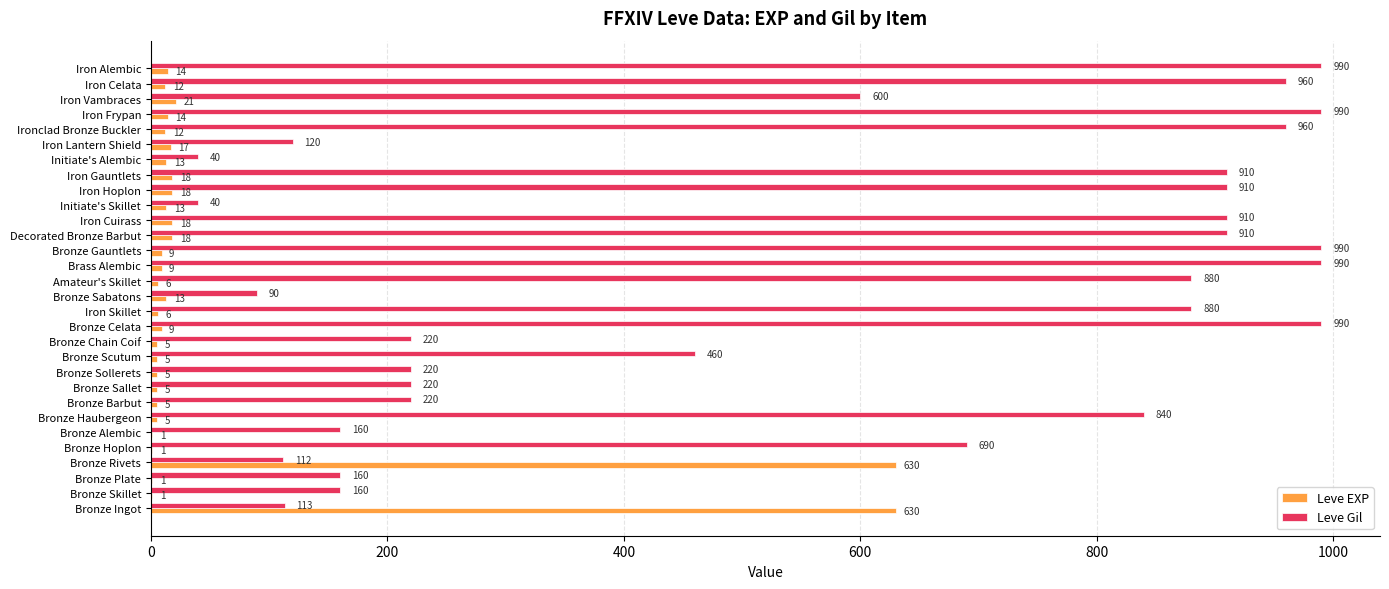

Which series has the largest total across all categories?

Leve Gil